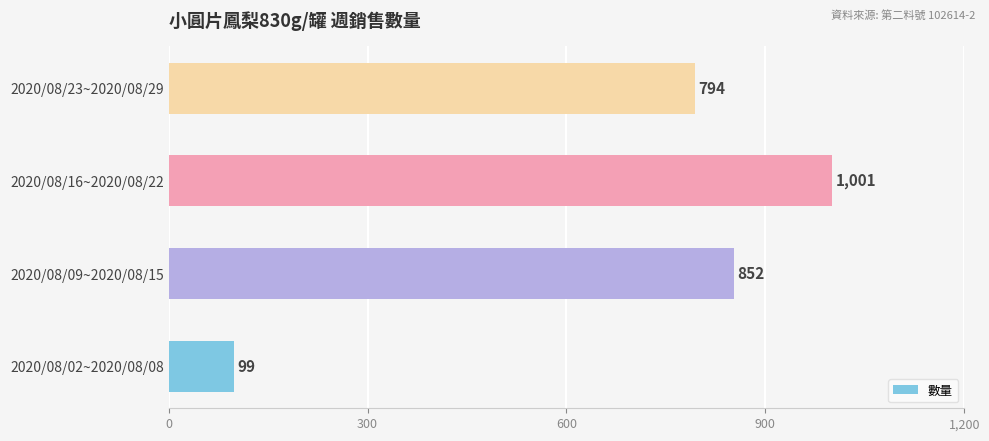

What is the greatest value displayed?

1001